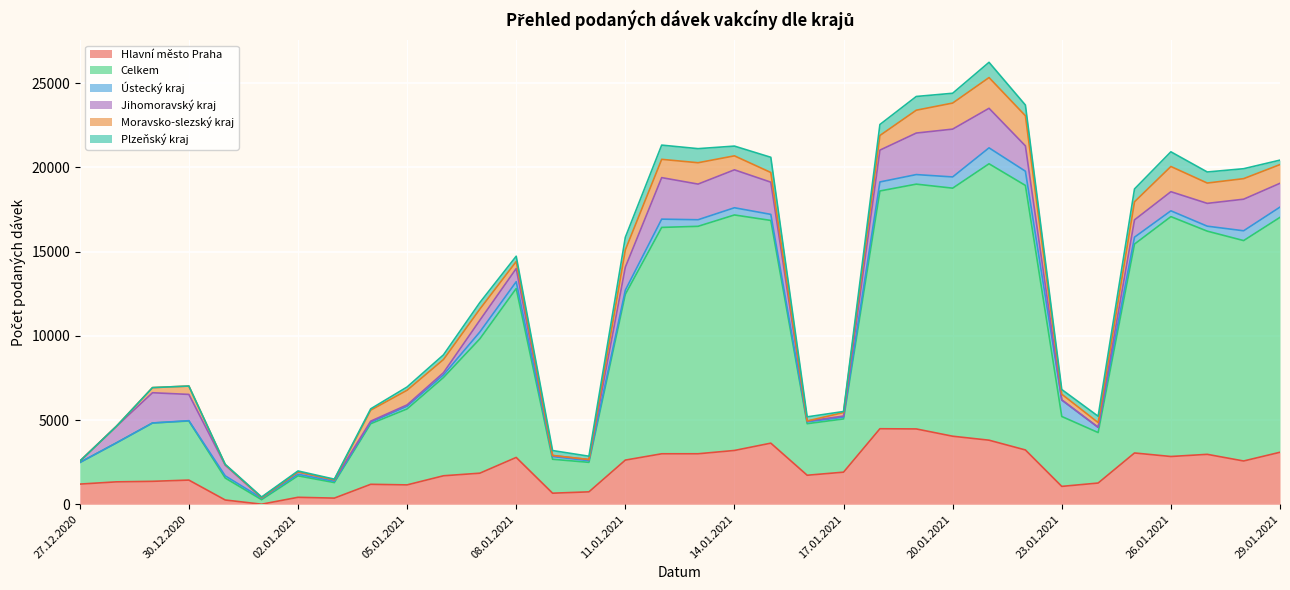

In Plzeňský kraj, how many points are higher than both neighbors (excluding endpoints)?

7